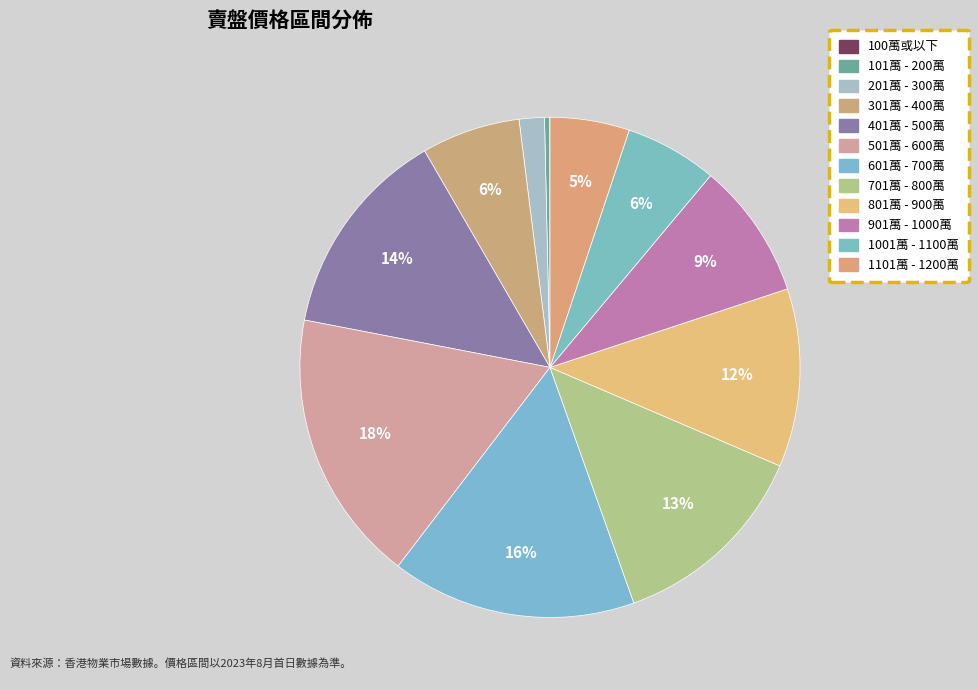

Rank the categories by value from lowest to highest.

100萬或以下, 101萬 - 200萬, 201萬 - 300萬, 1101萬 - 1200萬, 1001萬 - 1100萬, 301萬 - 400萬, 901萬 - 1000萬, 801萬 - 900萬, 701萬 - 800萬, 401萬 - 500萬, 601萬 - 700萬, 501萬 - 600萬